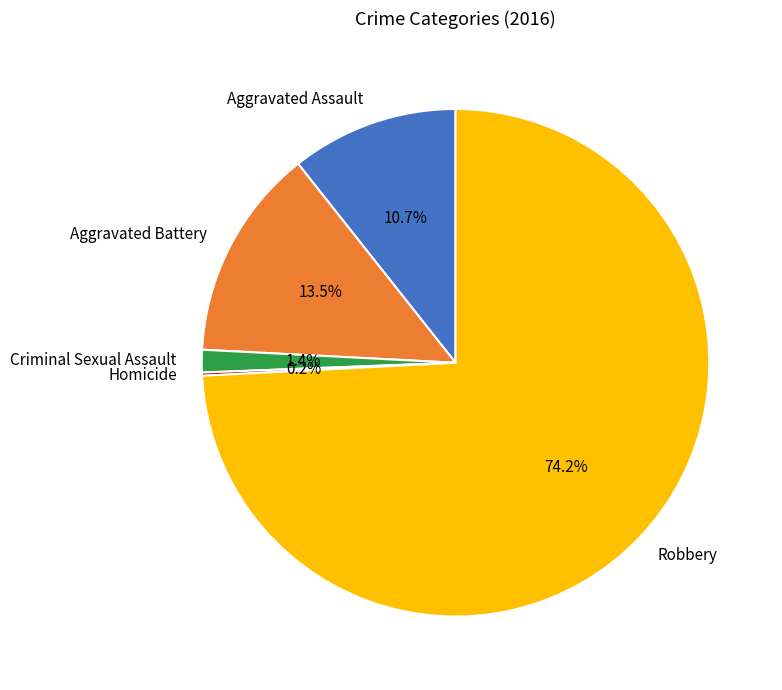

Does Aggravated Battery represent more than half of the total?

No